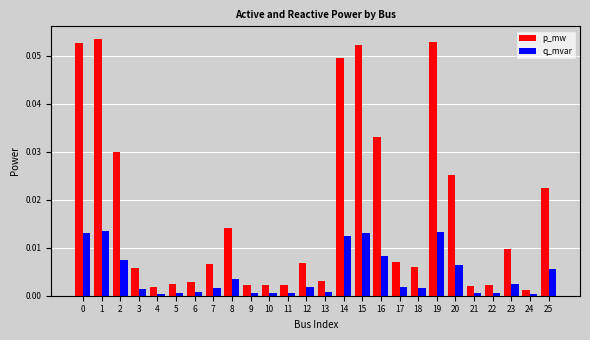

At how many categories does at least one series exceed 0?

26